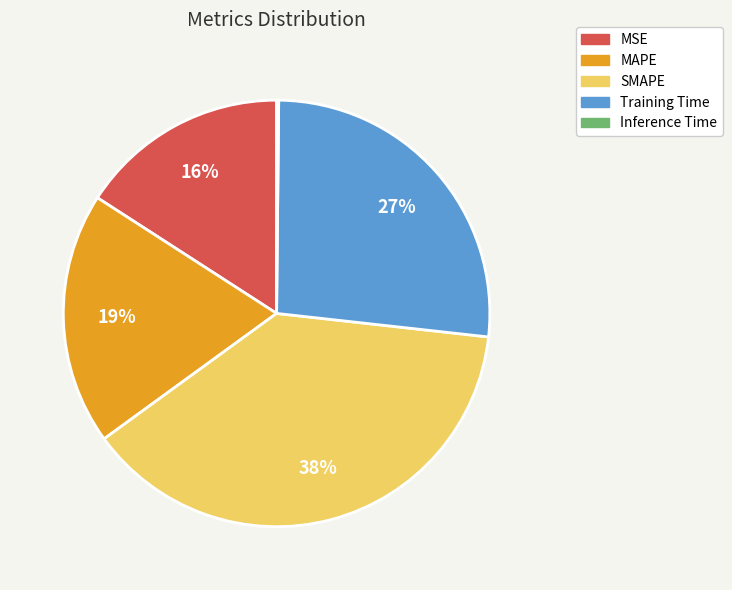

Is the sum of MSE and MAPE greater than half?

No